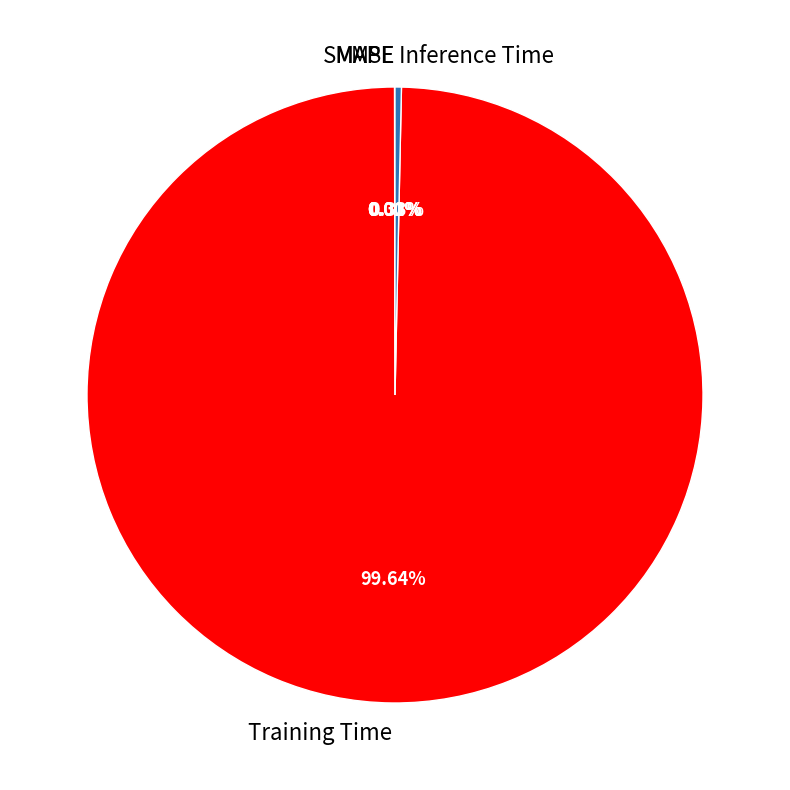

What percentage is the Training Time slice, to the nearest percent?

100%